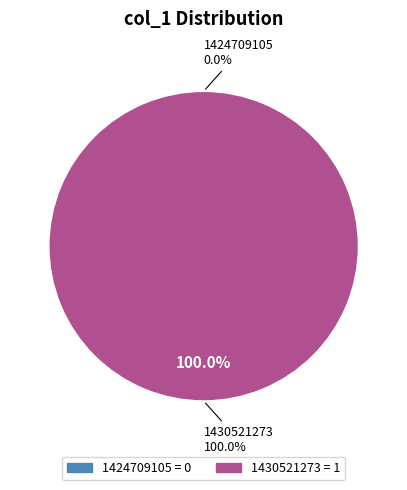

What portion of the pie excludes 1424709105?

100.0%